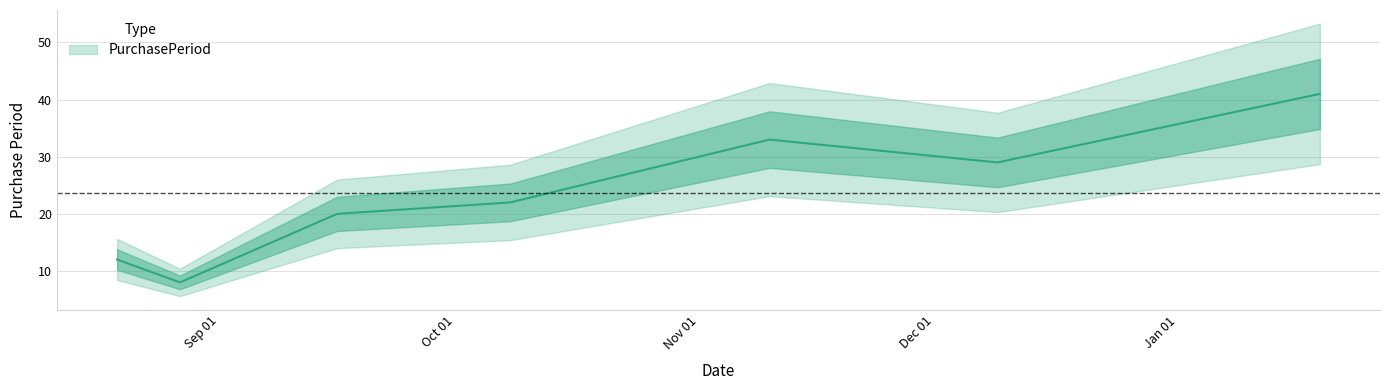

Rank the categories by value from highest to lowest.

2016-01-19, 2015-11-10, 2015-12-09, 2015-10-08, 2015-09-16, 2015-08-19, 2015-08-27